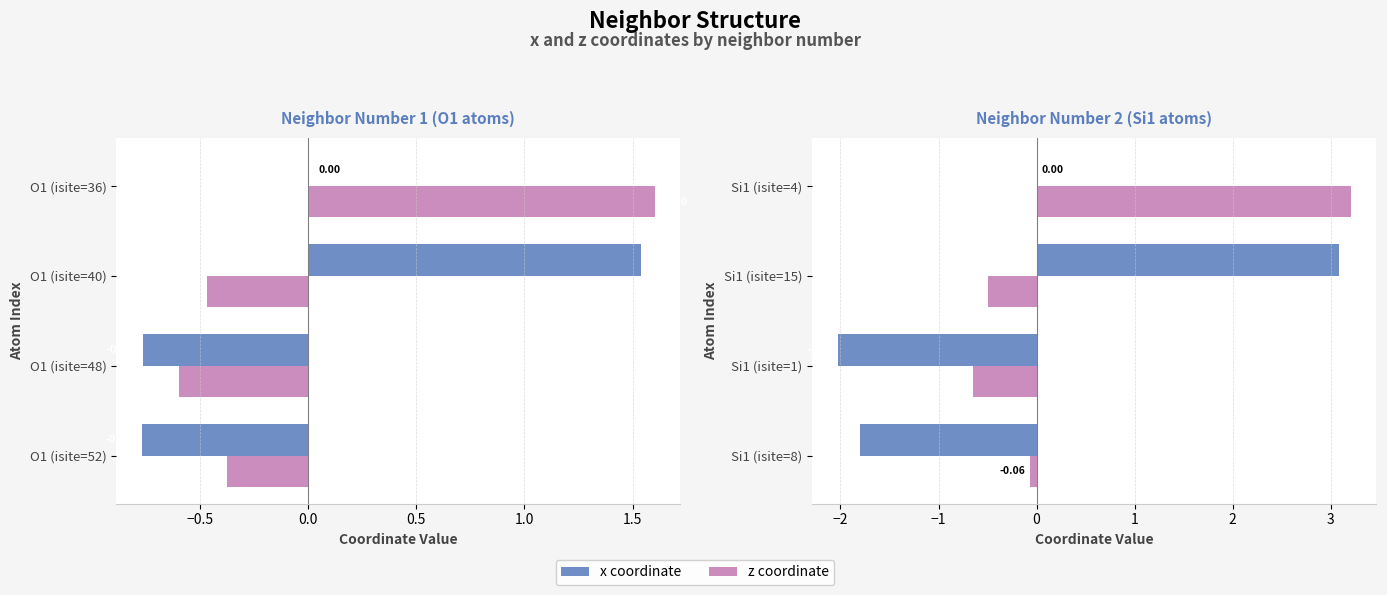

The x coordinate series shows -1.8 at Si1 (isite=8). True or false?

True